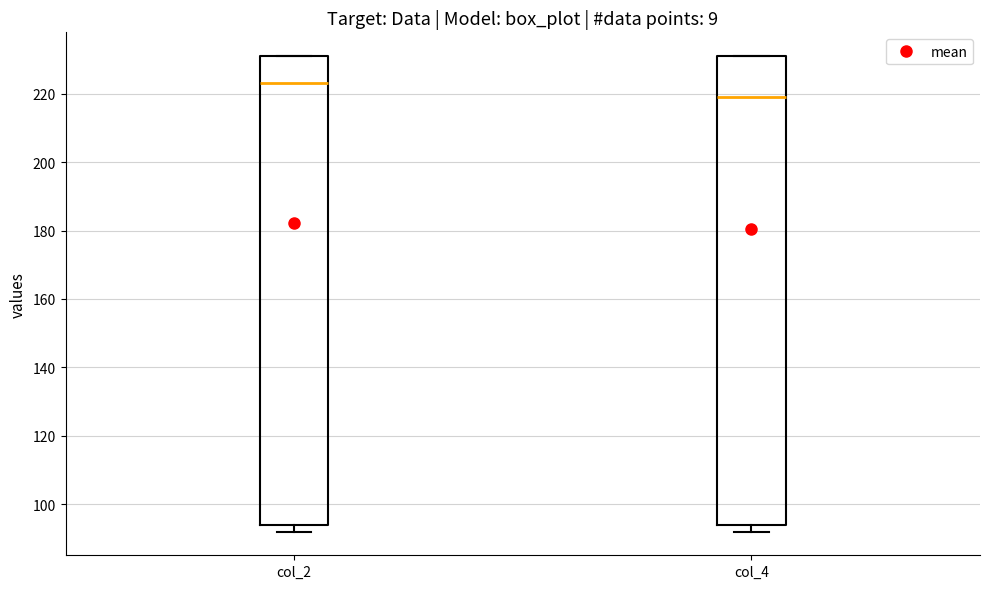

Reading left to right, read every box against the y-axis: the position of its median line, the range the box covers, and the ends of its whiskers. The values are not printed on the chart, so give them approximately, as read against the axis.

col_2: median 224, box 94 to 232, whiskers 92 to 232
col_4: median 220, box 94 to 232, whiskers 92 to 232